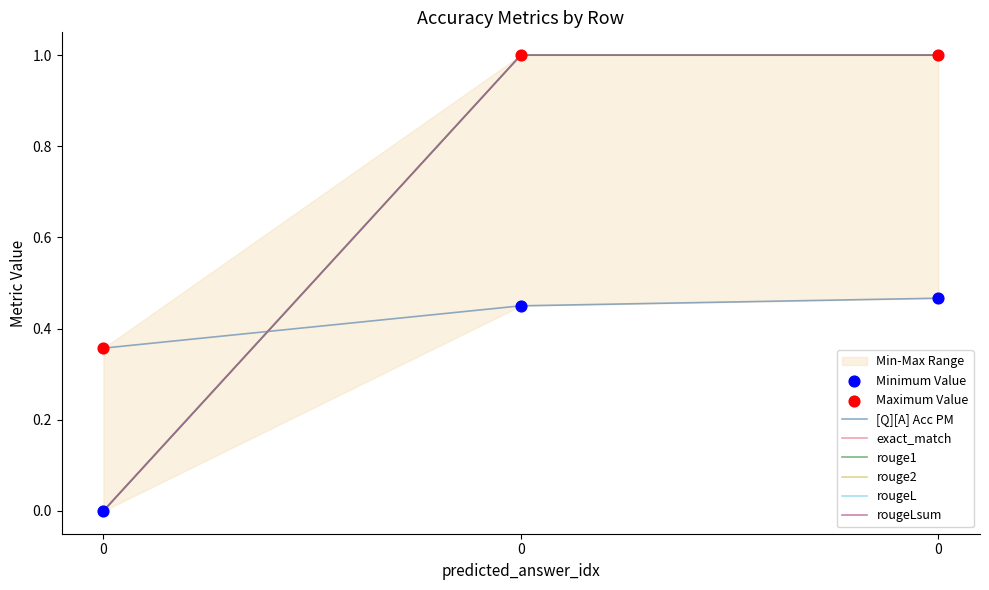

Which series has the largest total across all categories?

exact_match